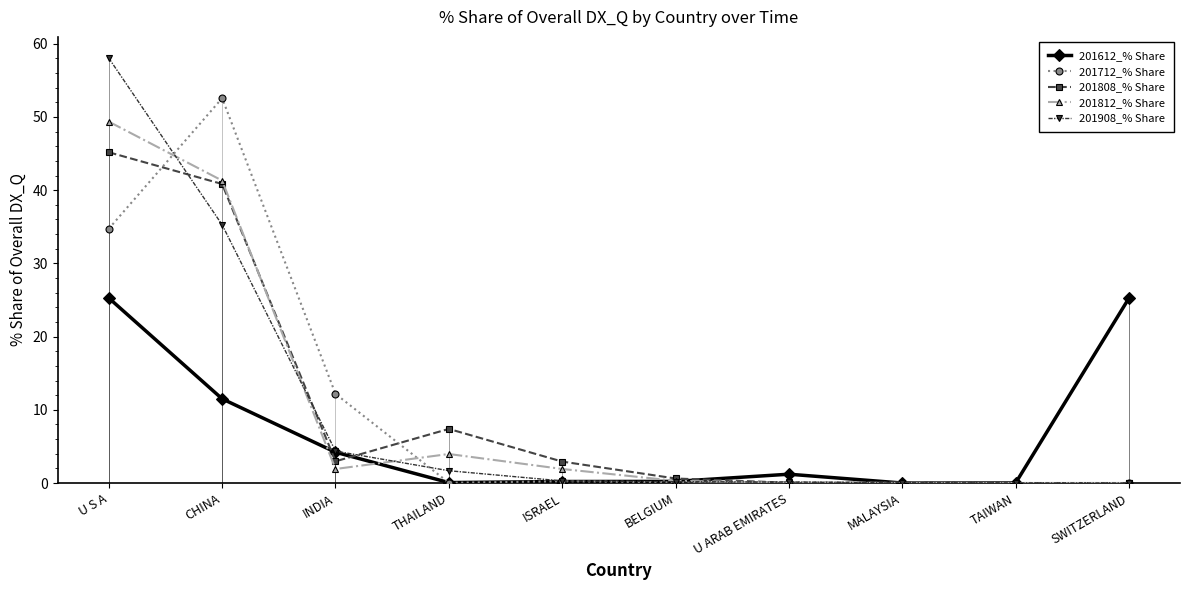

What position from the right is MALAYSIA?

3